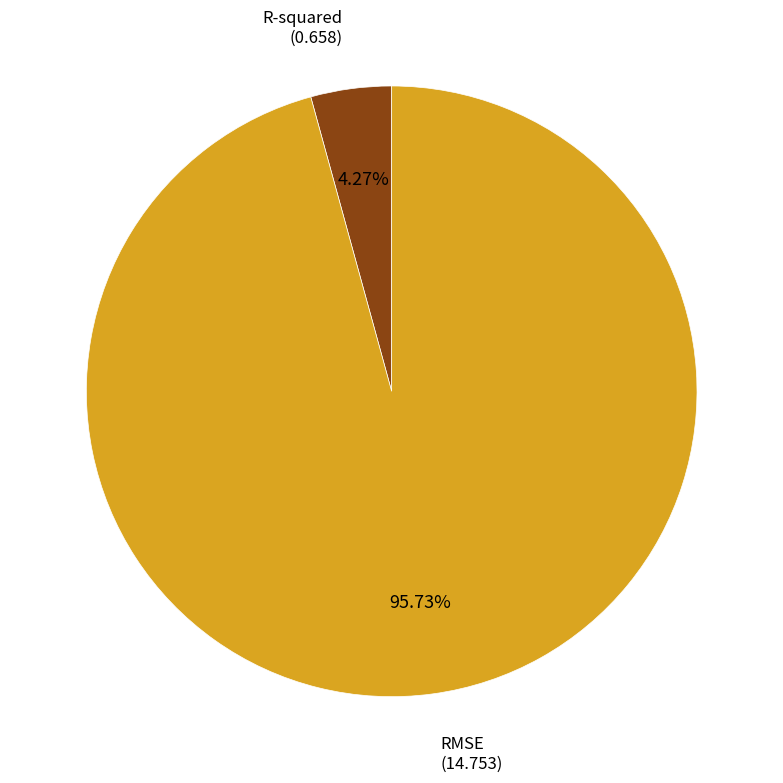

Is there any slice that represents more than half of the pie?

Yes